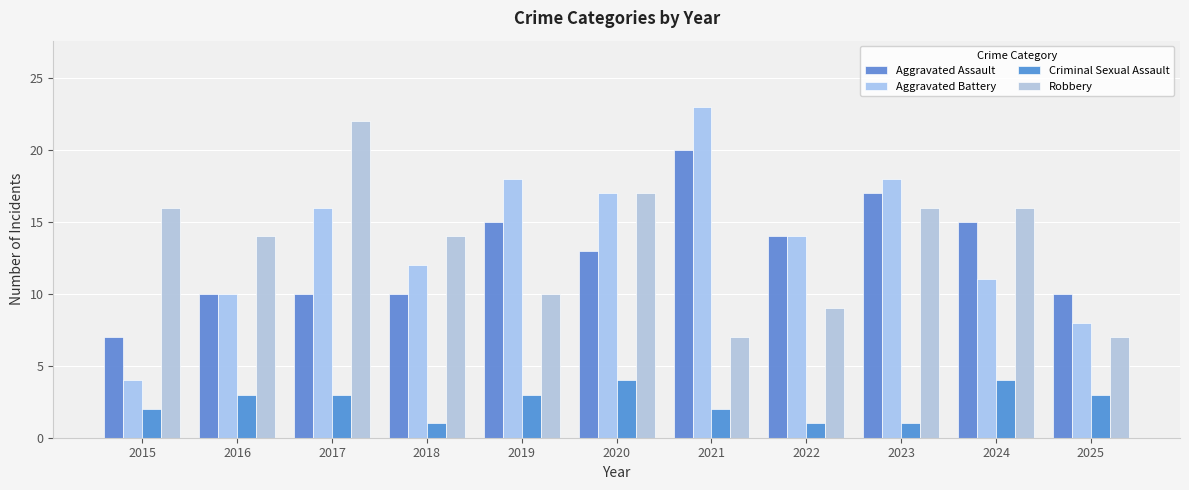

What is the difference between the maximum and minimum values in the Criminal Sexual Assault series?

3